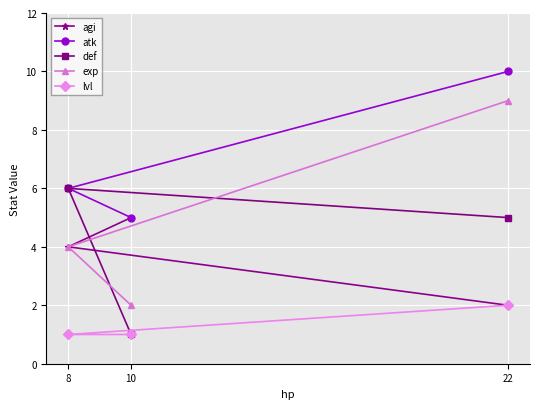

What position from the right is 22?

1